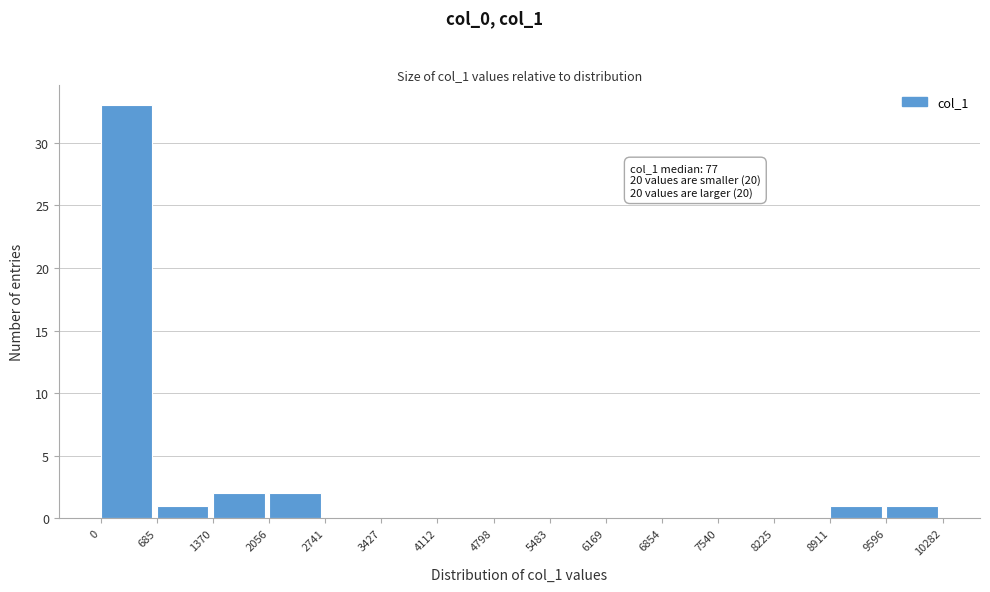

Which range on the x-axis has the tallest bar?

0 to 685